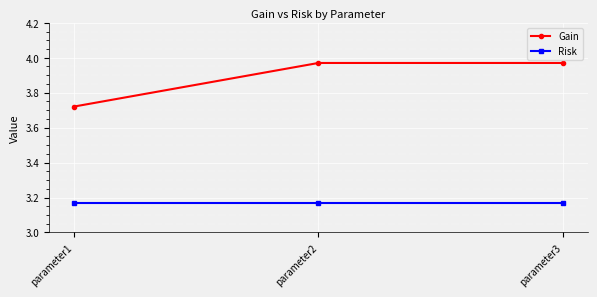

Between parameter1 and parameter3, which series saw the biggest shift?

Gain